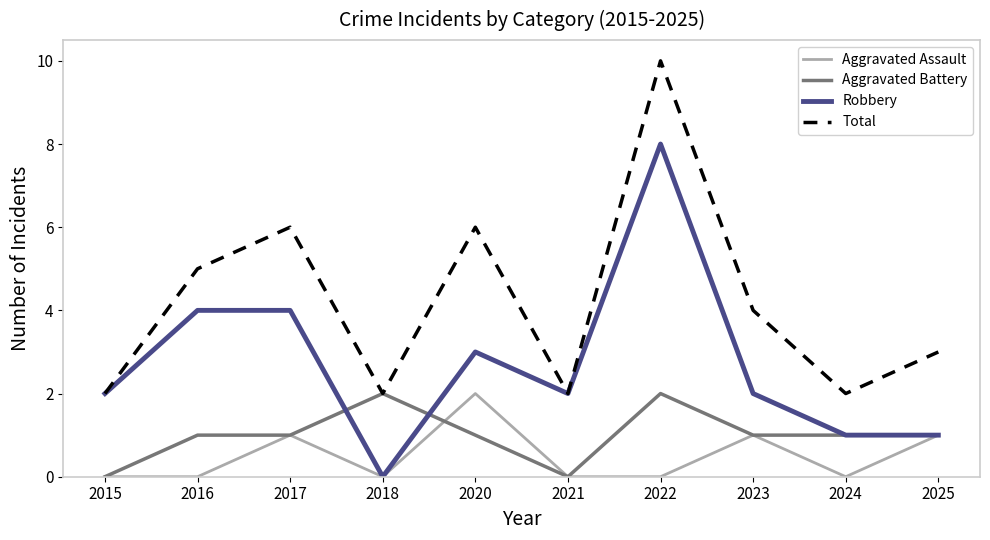

At which category does Total reach its first local peak?

2017